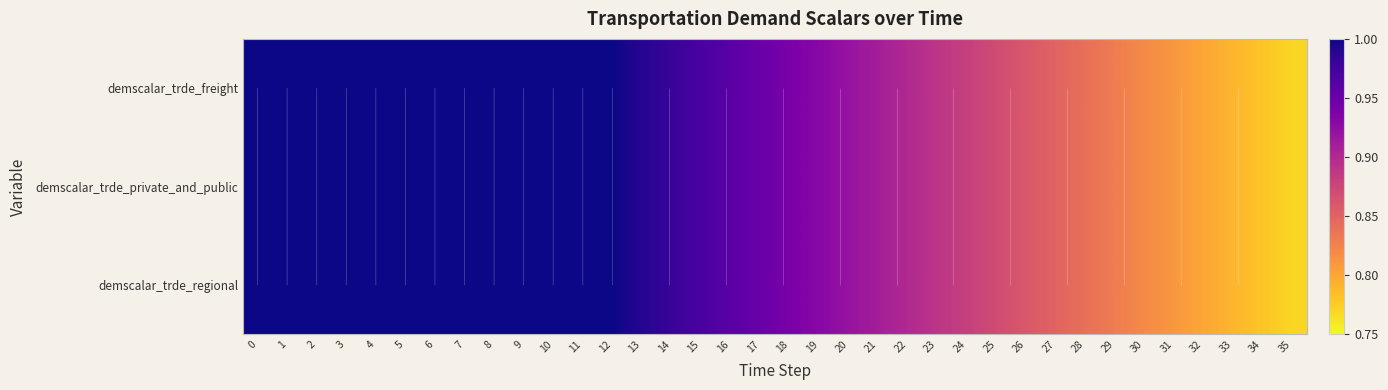

What is the smallest value displayed?

0.8